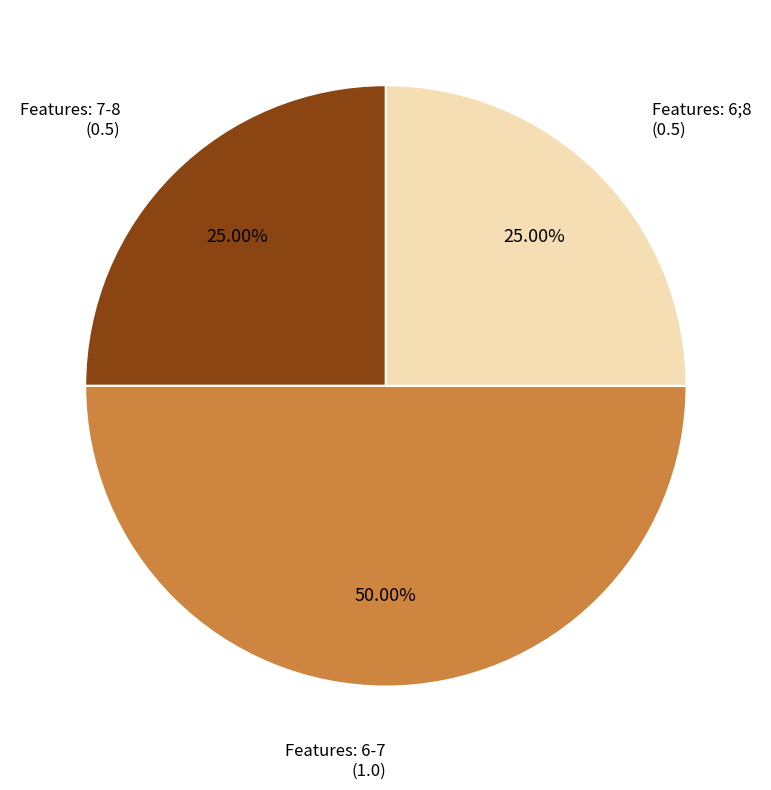

How many slices are in this pie chart?

3